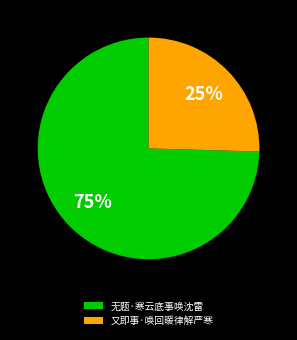

Rank the categories by value from highest to lowest.

无题·寒云底事唤沈雷, 又即事·唤回暖律解严寒